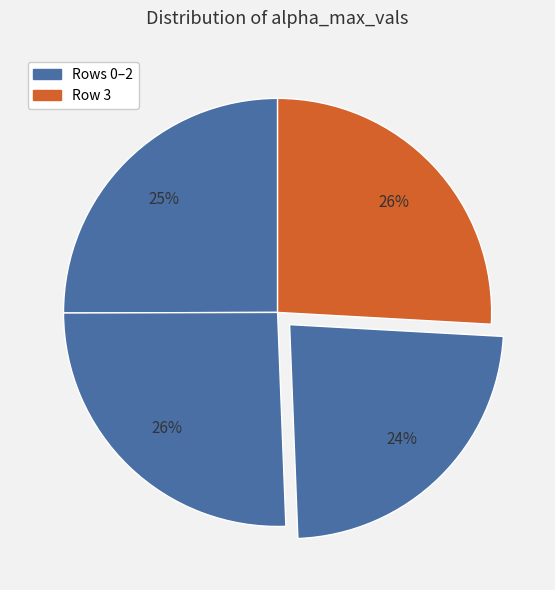

How many slices are in this pie chart?

4